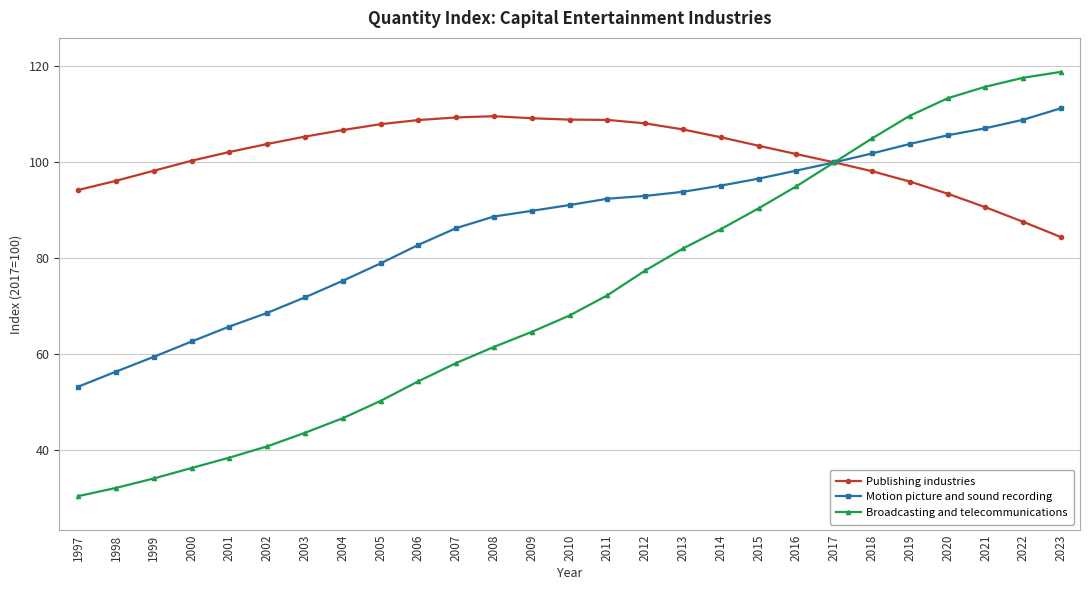

How many values in the Motion picture and sound recording series exceed 91?

14